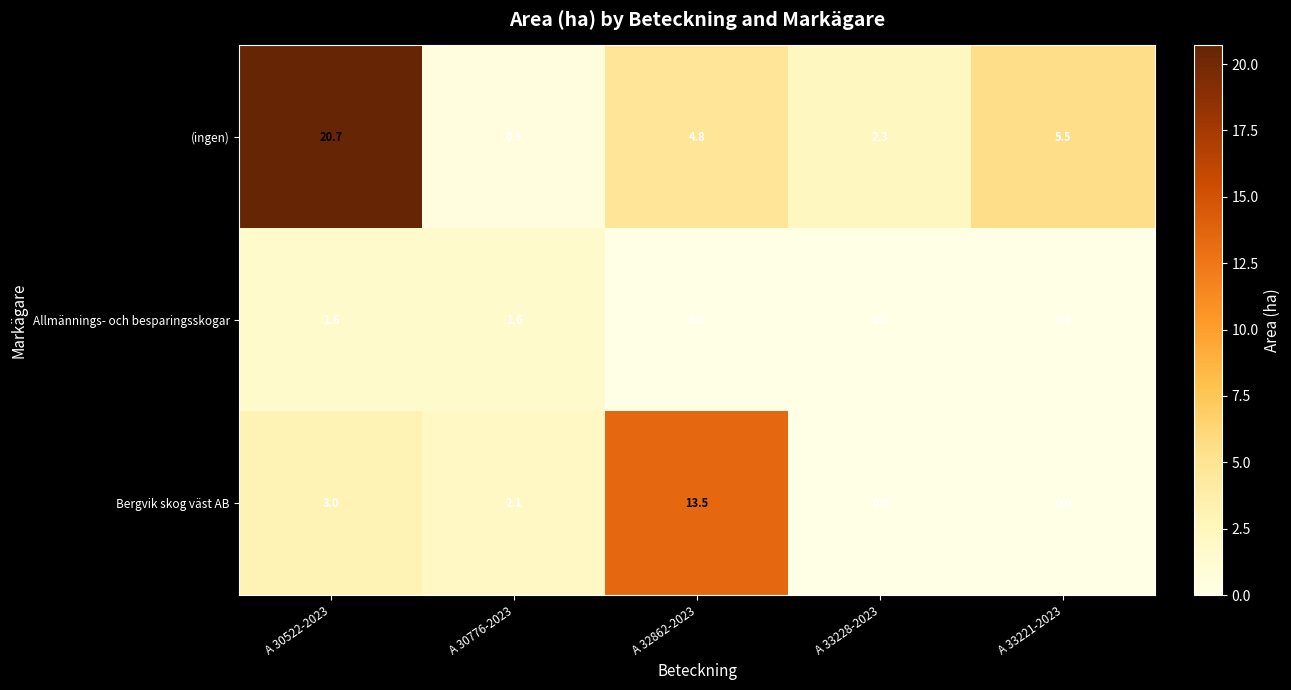

True or false: Bergvik skog väst AB has a value of 0.6 at A 30776-2023.

False